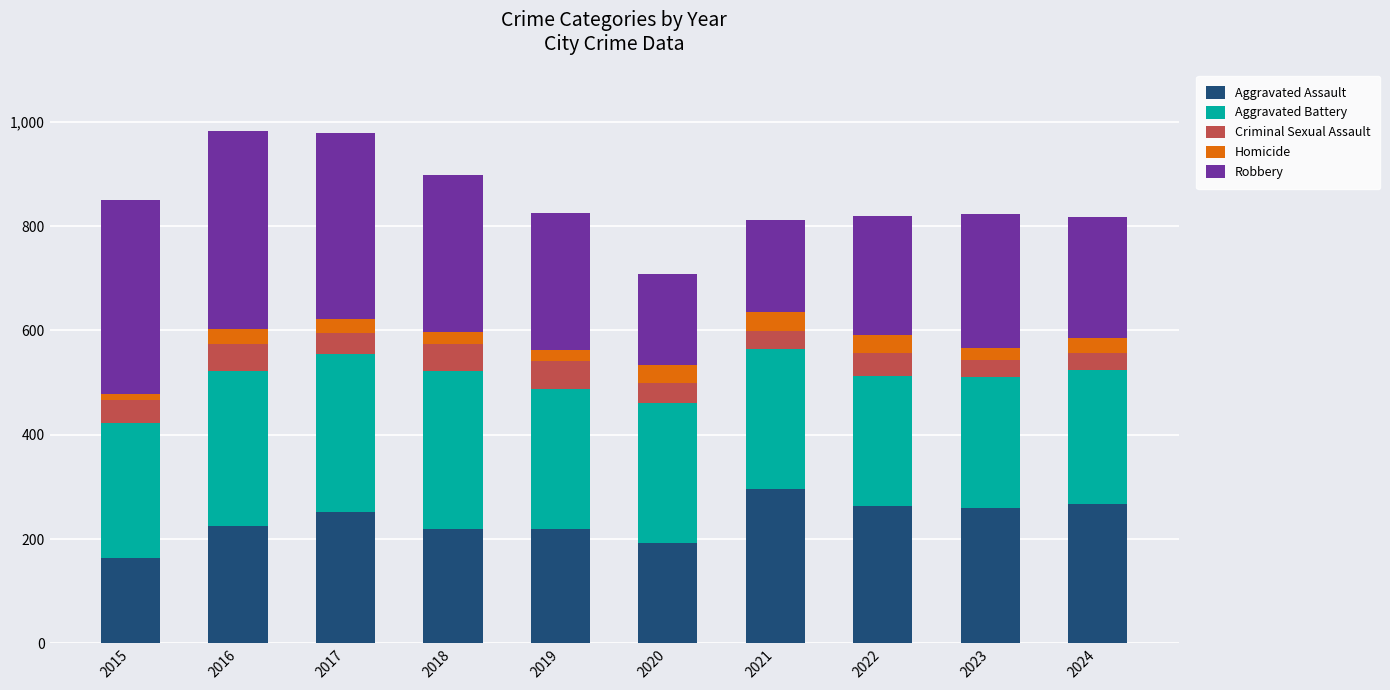

What is the total value across all series at 2020?

708